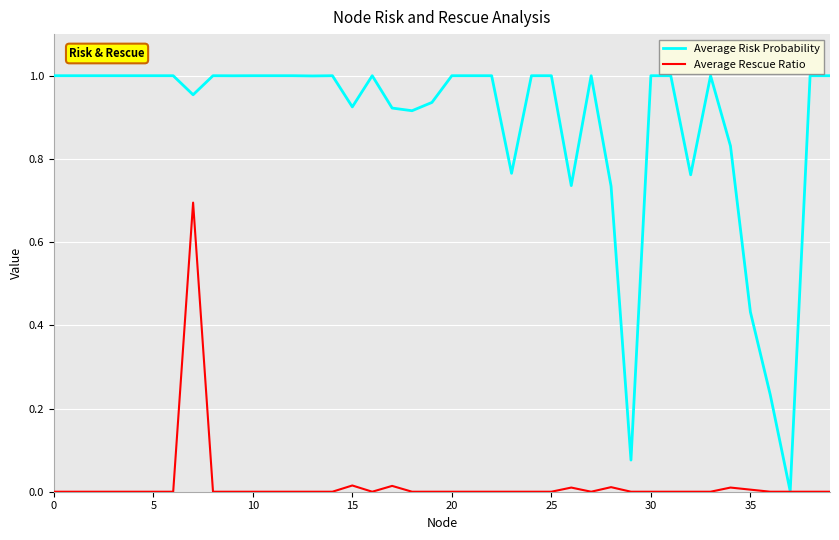

Rank the series by their average value, from highest to lowest.

Average Risk Probability, Average Rescue Ratio